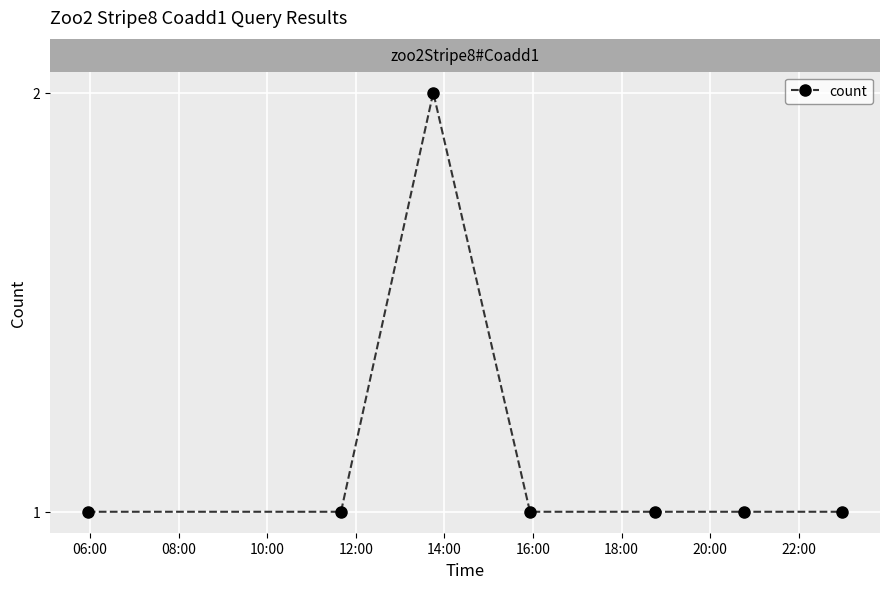

True or false: the data has more than 2 interior local peaks.

False